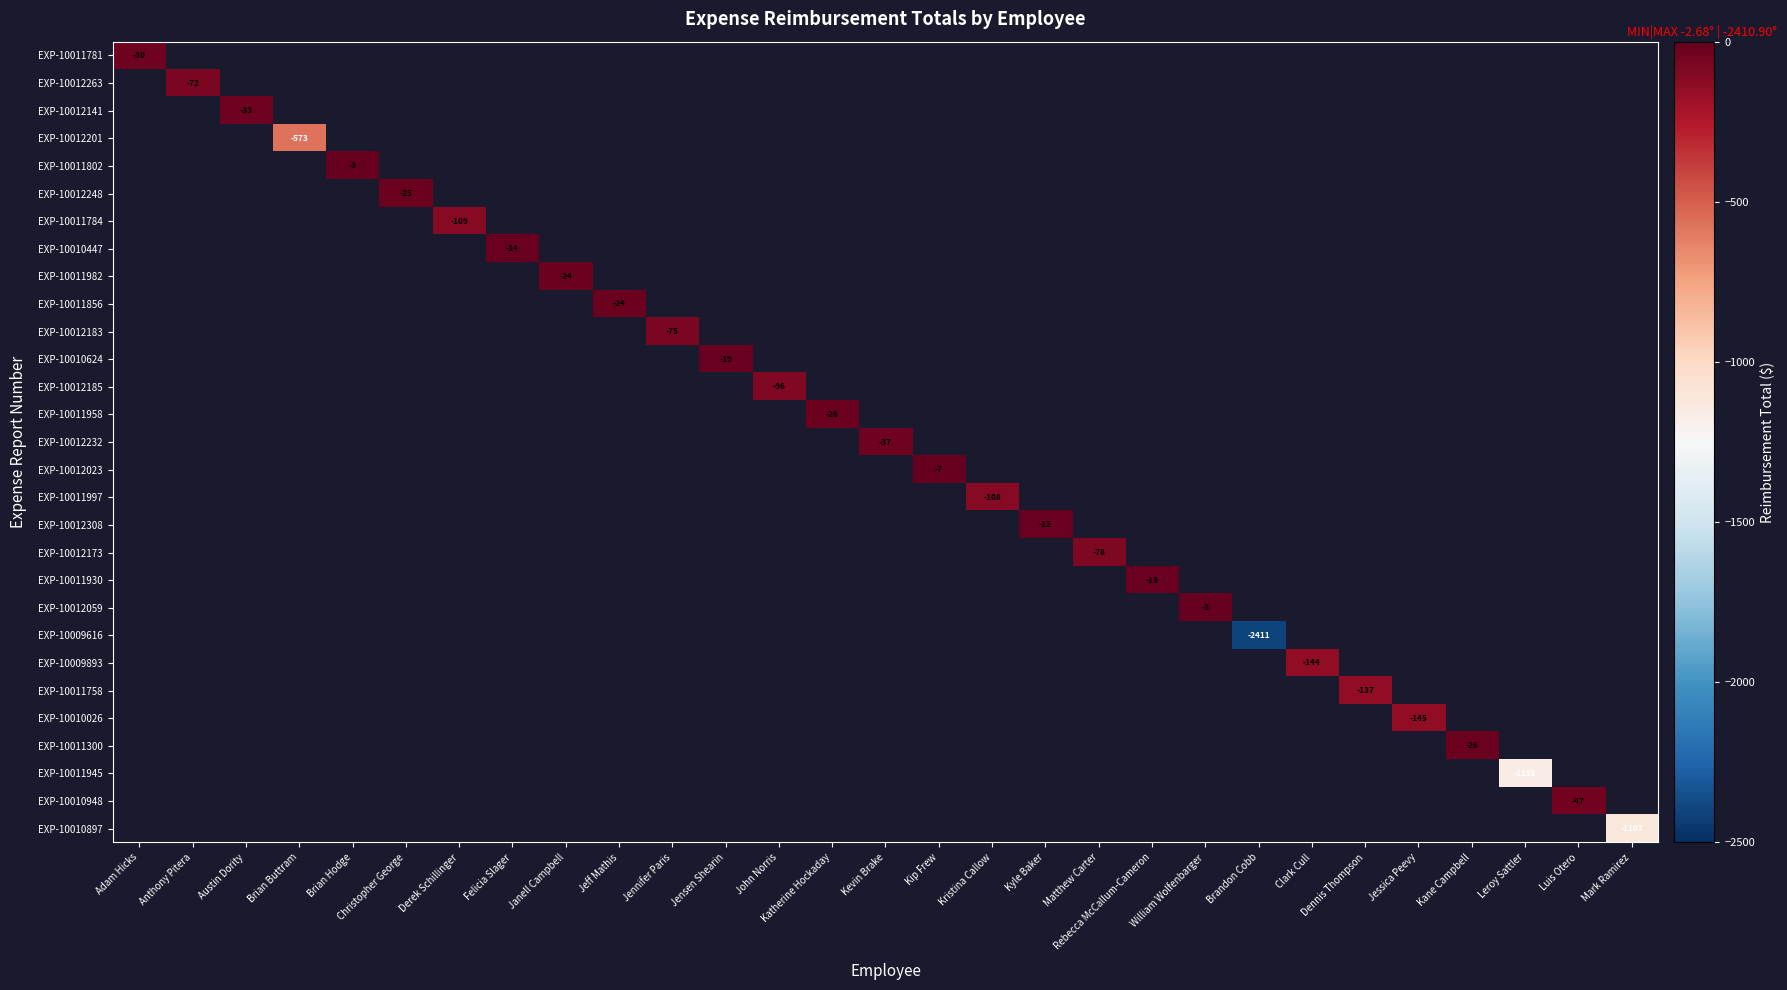

How many categories are shown in the chart?

29